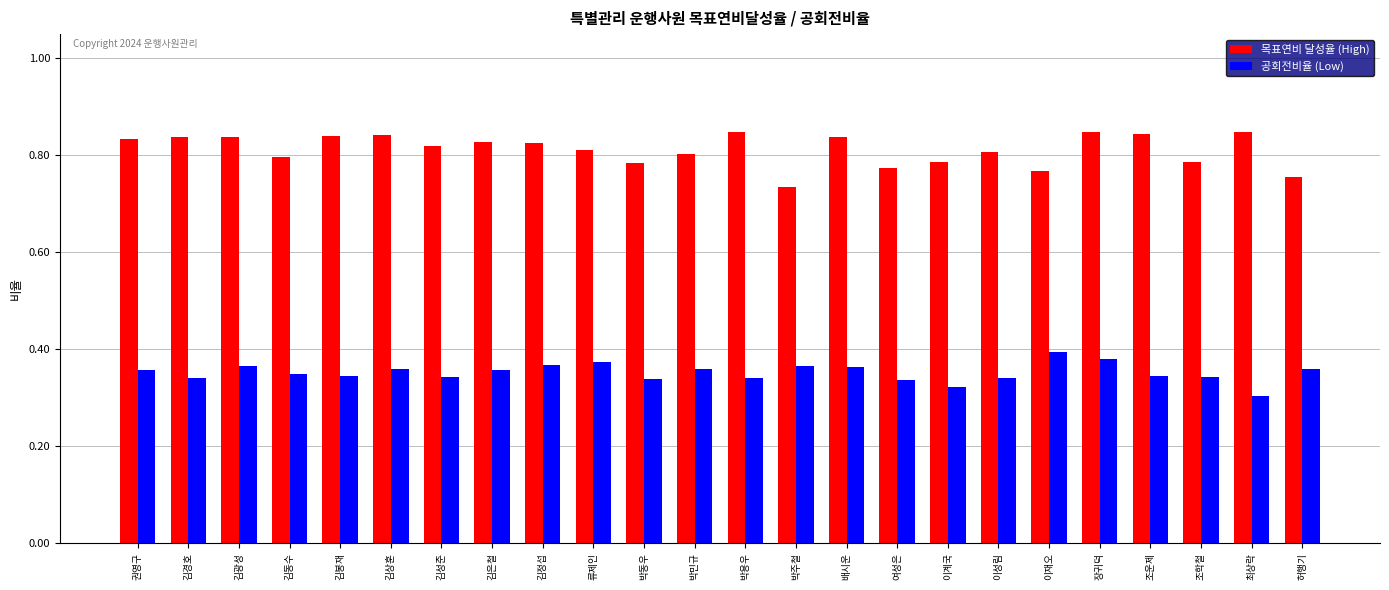

At how many categories does at least one series exceed 0?

24